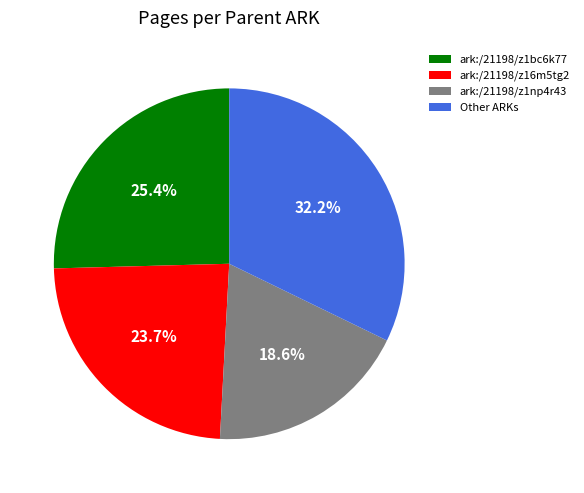

How many slices are in this pie chart?

4